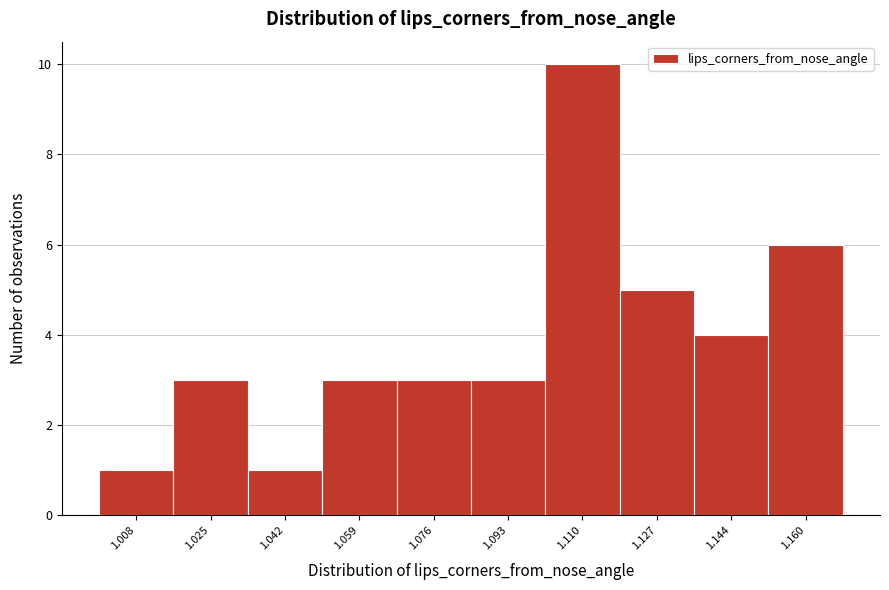

What is the height of the bar covering 1.118 to 1.136 on the x-axis? Neither the bar edges nor the heights are printed on the chart, so give them approximately, as read against the axes.

5